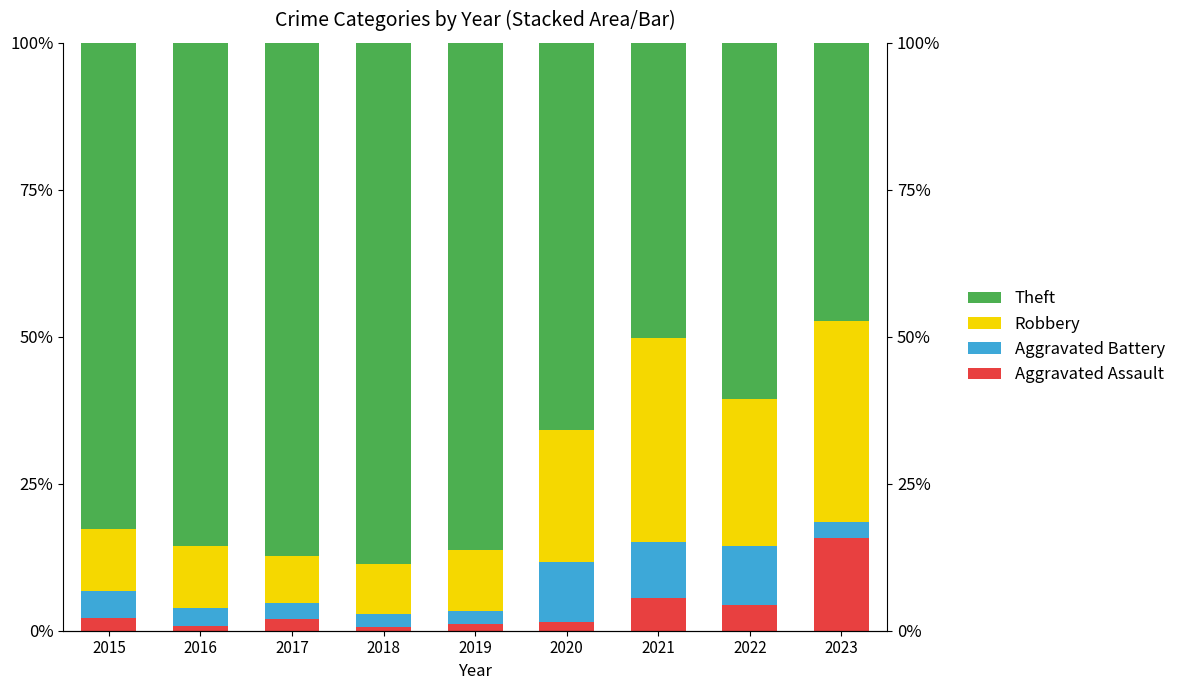

What is the difference between the Aggravated Battery values at 2015 and 2017?

1.9